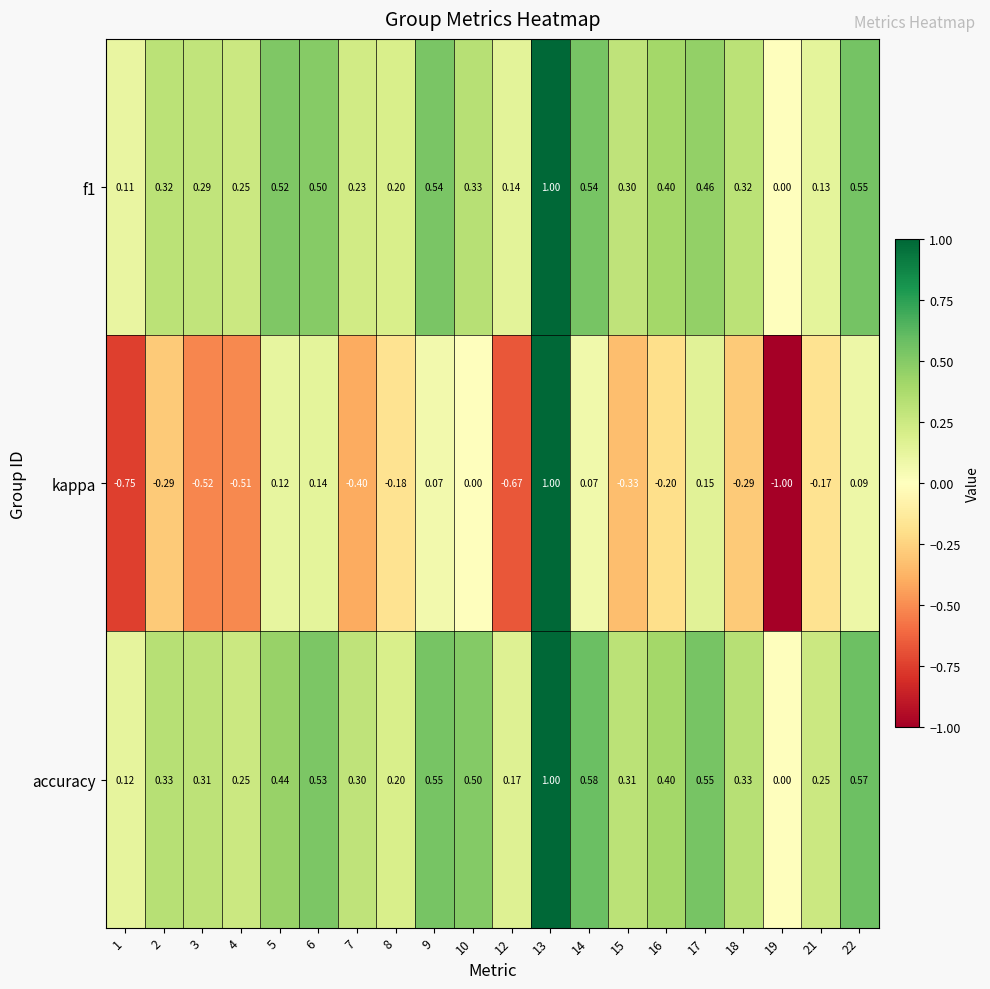

Is the value of kappa at 13 greater than the value of accuracy at 5?

Yes